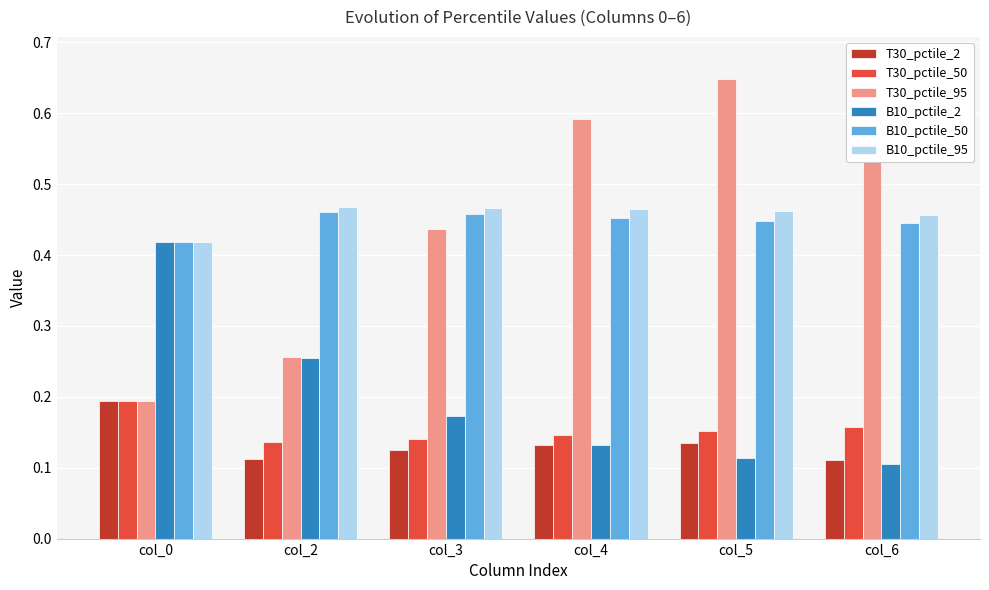

At how many categories does at least one series exceed 0?

6